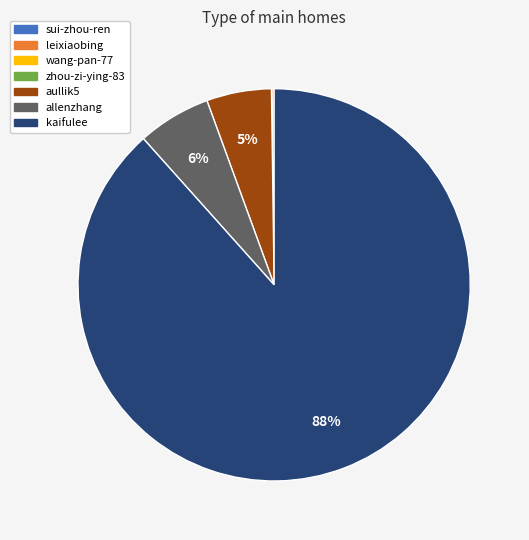

Which category accounts for the majority?

kaifulee